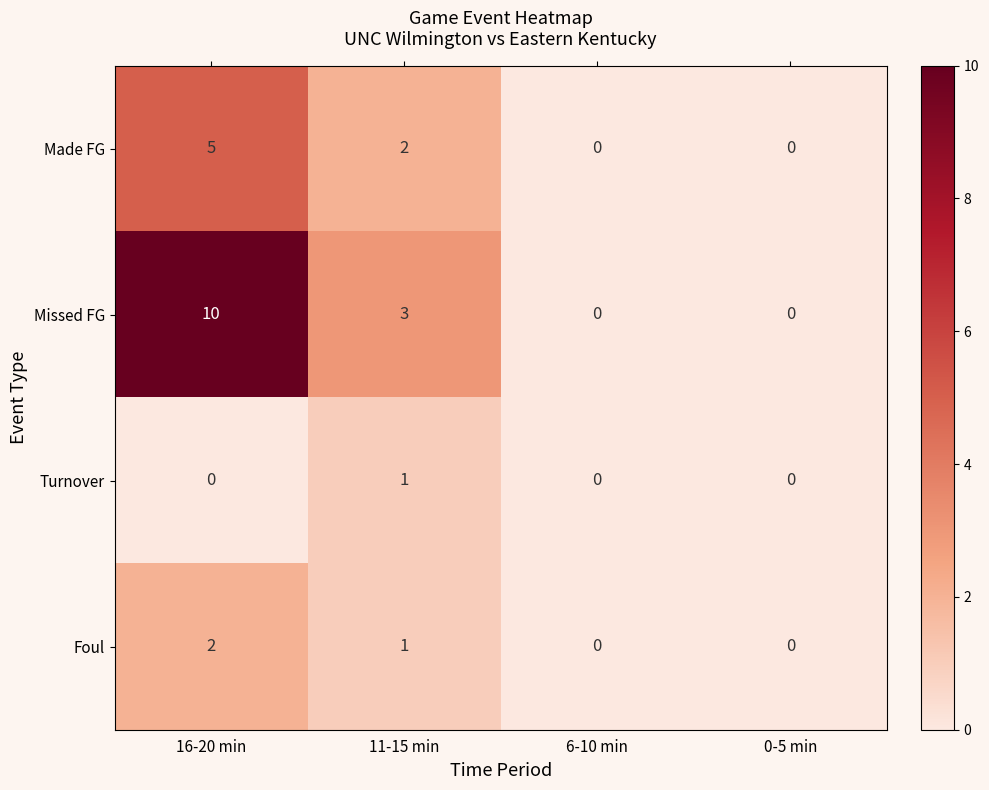

What is the sum of the Made FG values at 16-20 min and 11-15 min?

7